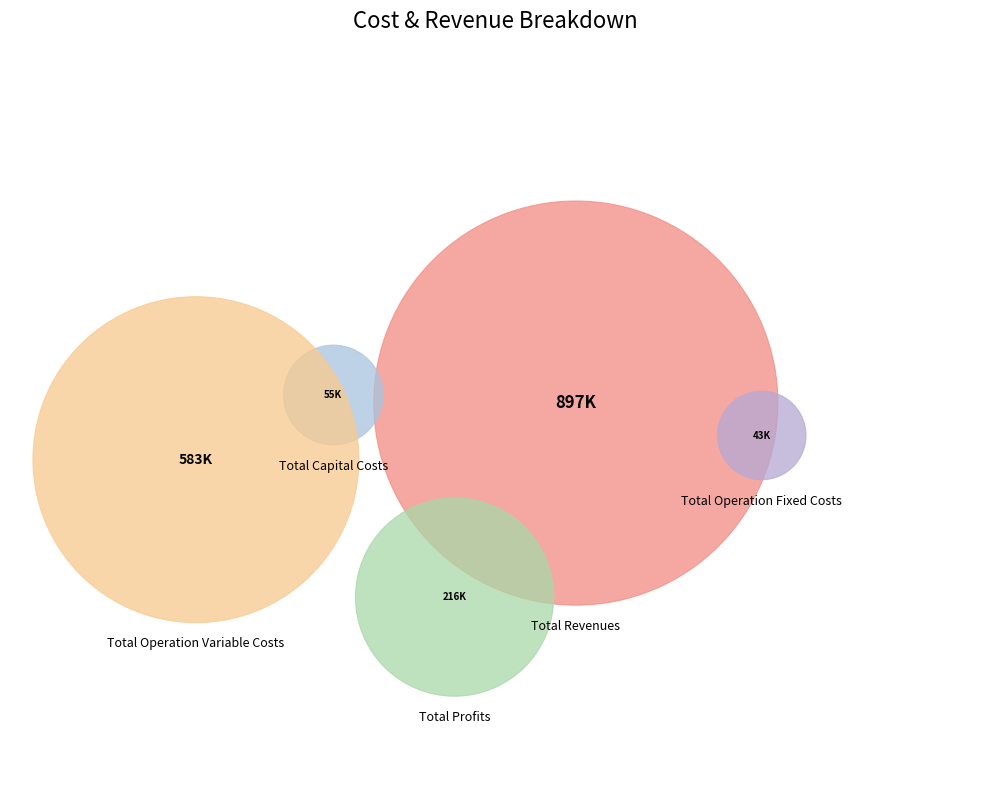

True or false: Total Operation Variable Costs accounts for 44% of the total.

False